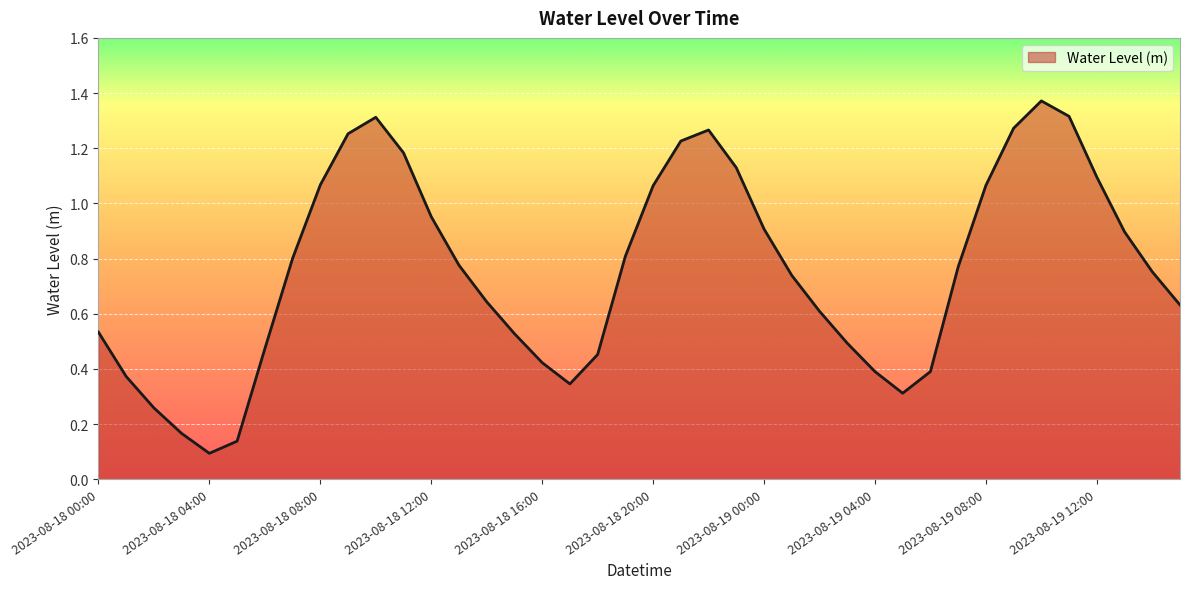

Reading left to right, extract all data points from this chart.

0.5	0.4	0.3	0.2	0.1	0.1	0.5	0.8	1.1	1.3	1.3	1.2	1.0	0.8	0.6	0.5	0.4	0.3	0.5	0.8	1.1	1.2	1.3	1.1	0.9	0.7	0.6	0.5	0.4	0.3	0.4	0.8	1.1	1.3	1.4	1.3	1.1	0.9	0.8	0.6